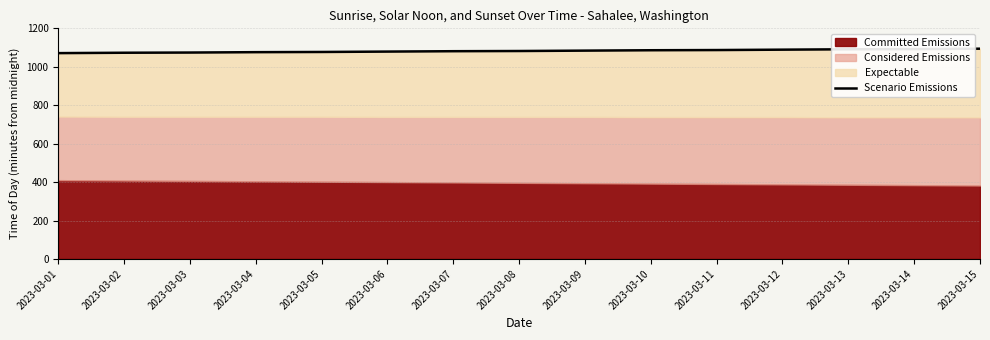

At which category does the chart reach its minimum across all series?

2023-03-01